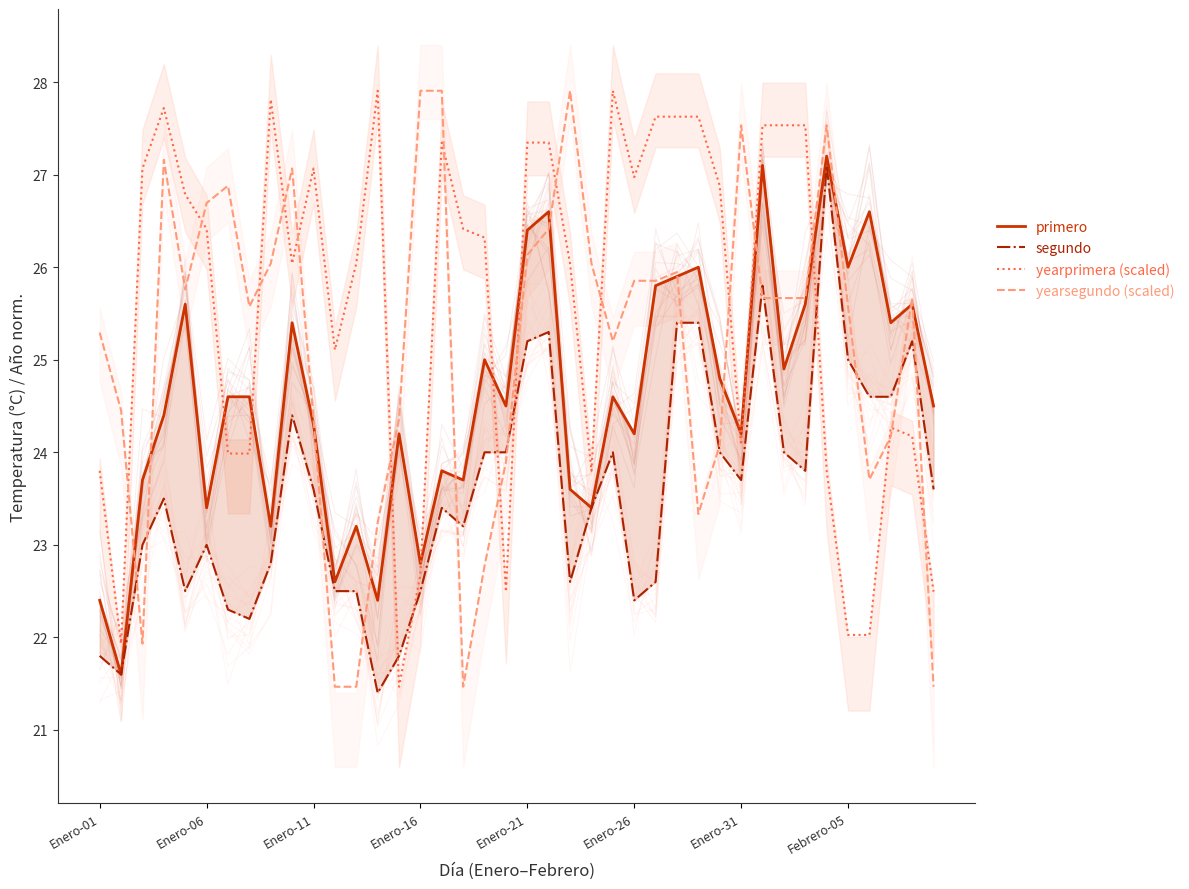

The value of yearsegundo (scaled) at Enero-16 is 27.9. True or false?

True